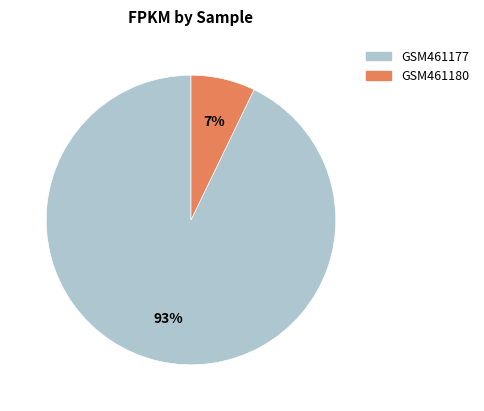

How many segments does this pie chart have?

2